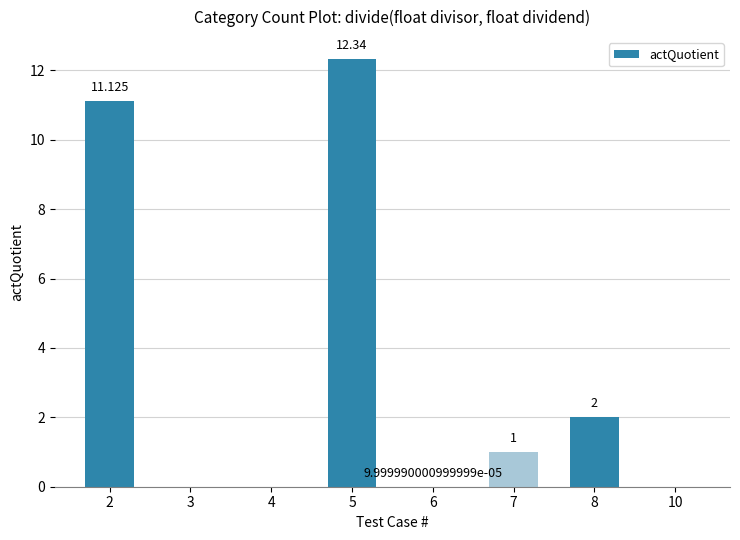

How many distinct data groups are displayed?

1